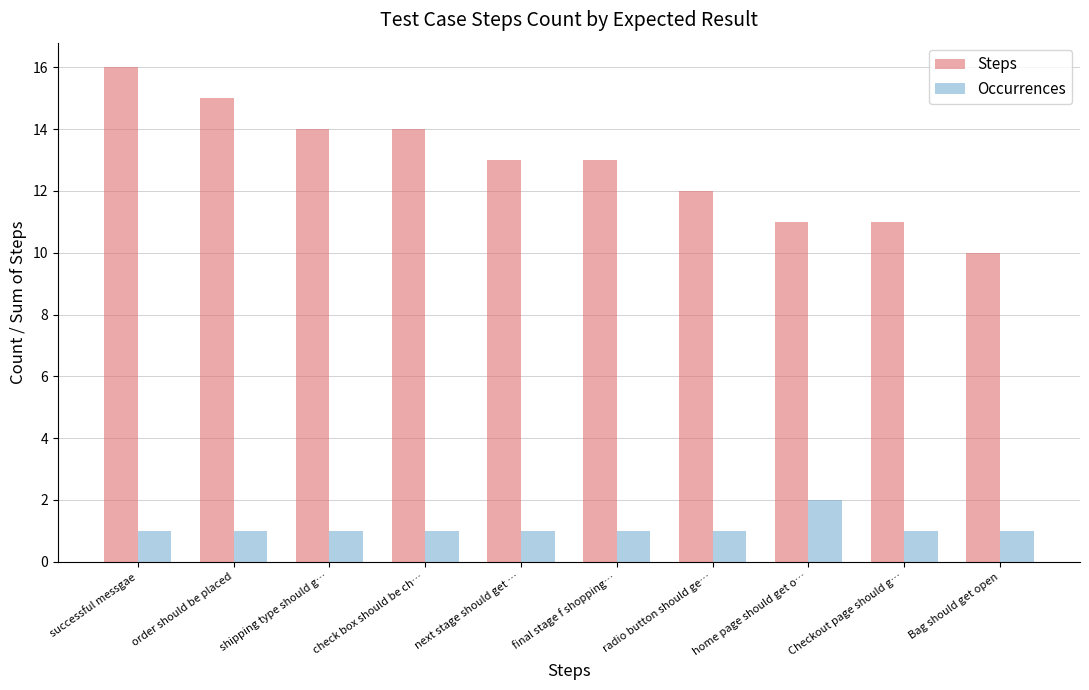

Which series changed the most between shipping type should g… and final stage f shopping…?

Steps